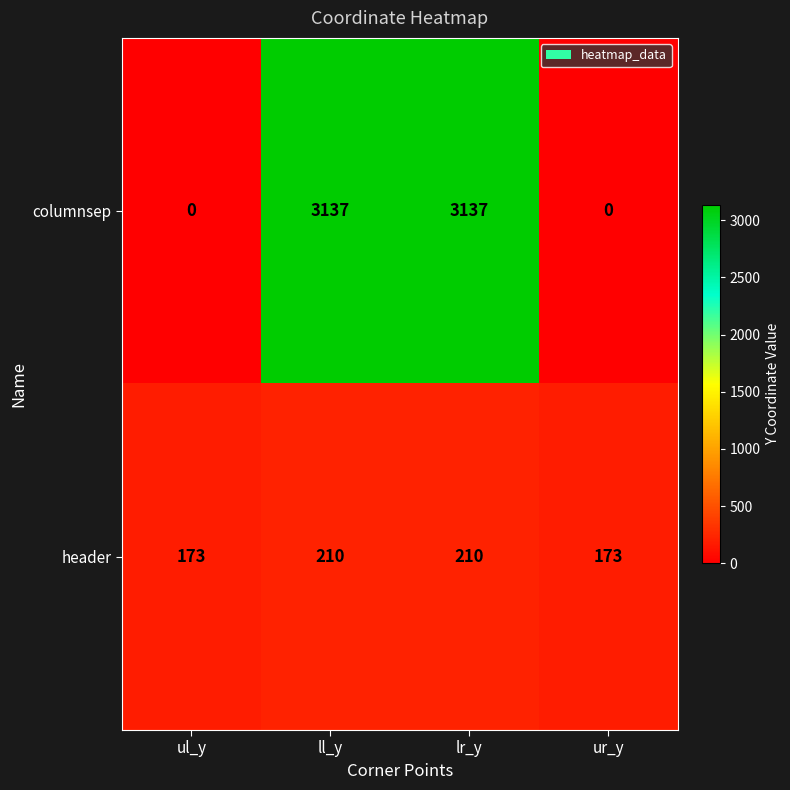

True or false: columnsep has a value of 1163 at lr_y.

False